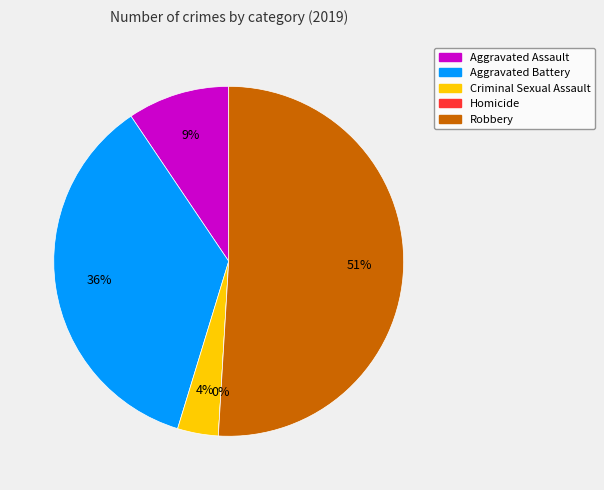

How many segments does this pie chart have?

5